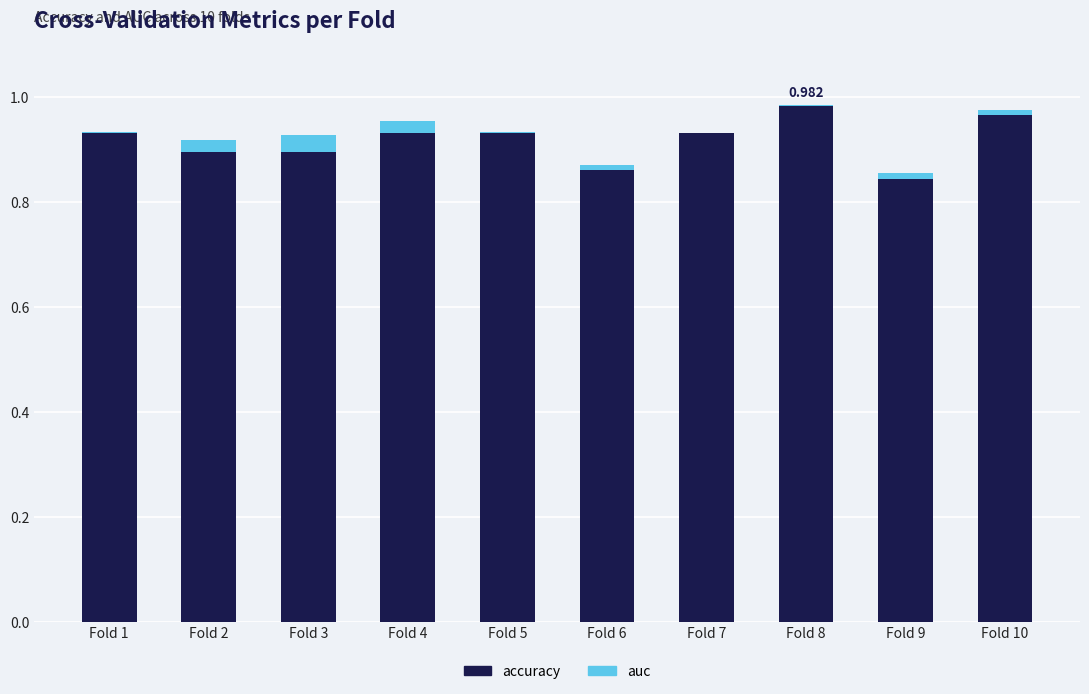

Is it true that auc equals 0.0 at Fold 5?

False